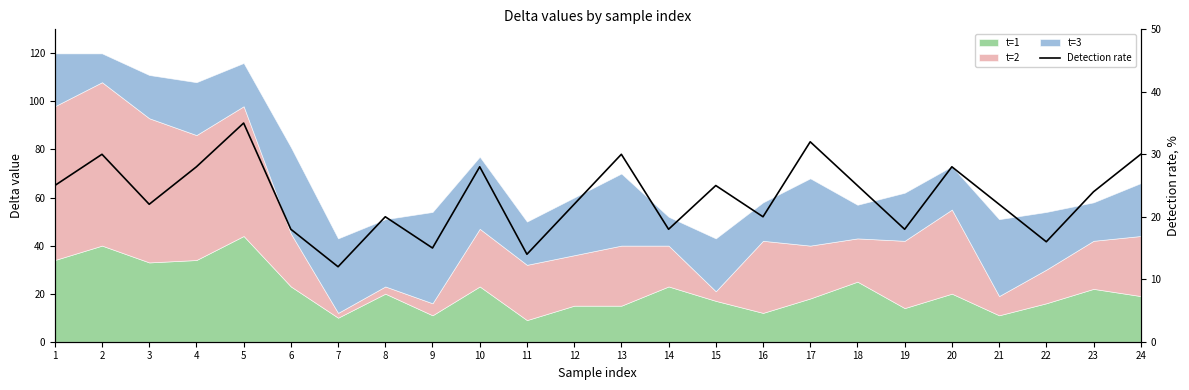

Reading left to right, what are all the values shown in this chart?

1=25	2=30	3=22	4=28	5=35	6=18	7=12	8=20	9=15	10=28	11=14	12=22	13=30	14=18	15=25	16=20	17=32	18=25	19=18	20=28	21=22	22=16	23=24	24=30